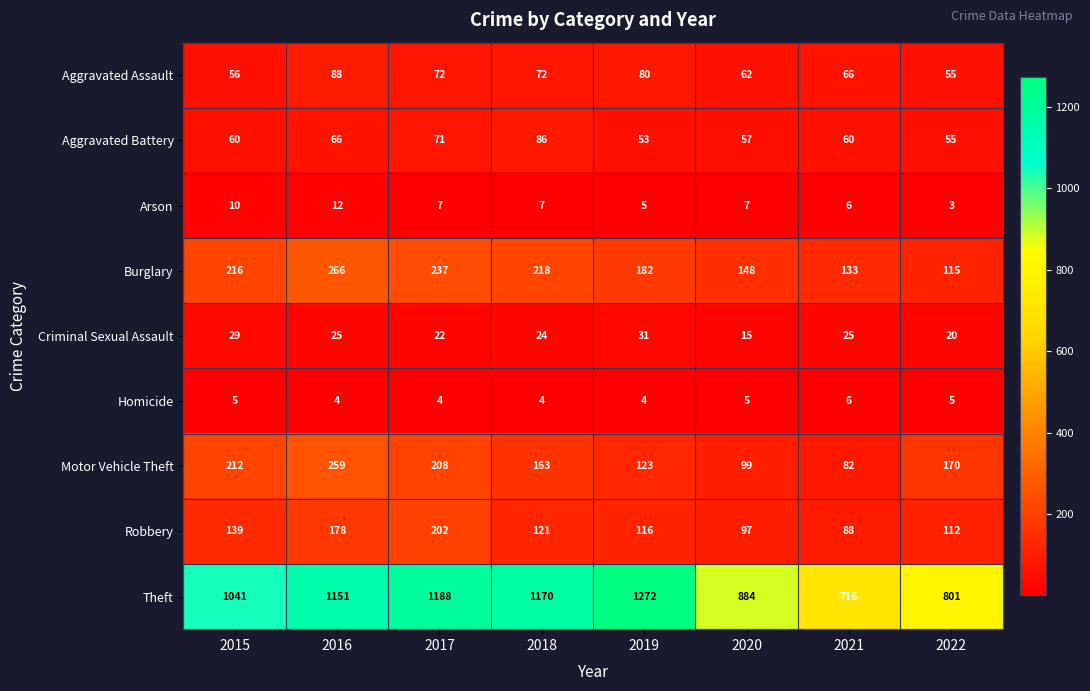

Is it true that Aggravated Assault equals 49 at 2017?

False